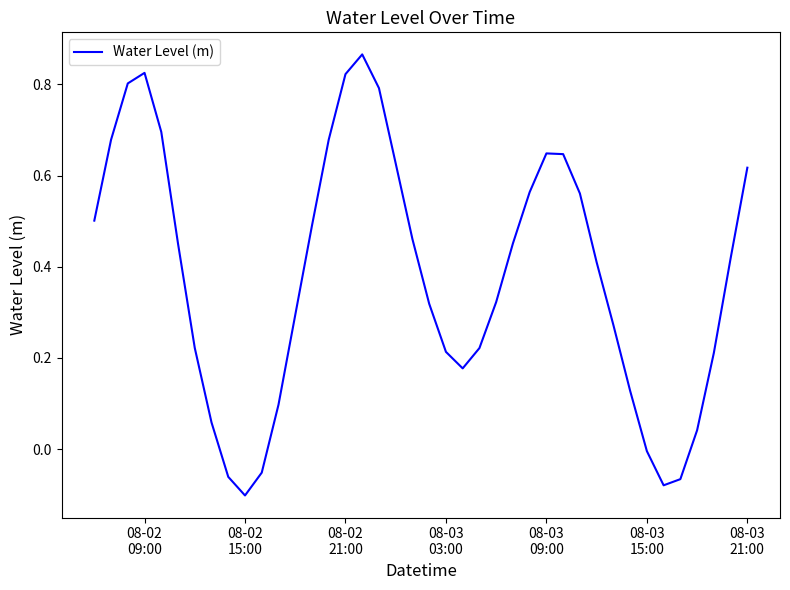

How many lines are shown in the chart?

1